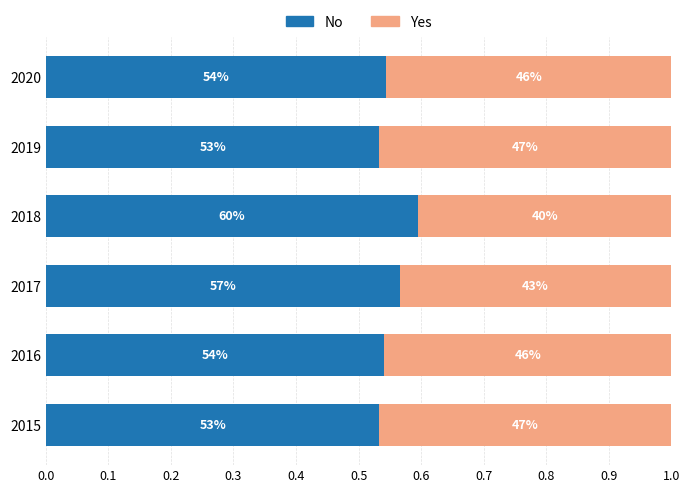

Reading left to right, list all the values displayed in this chart.

No: 0.5	0.5	0.6	0.6	0.5	0.5
Yes: 0.5	0.5	0.4	0.4	0.5	0.5